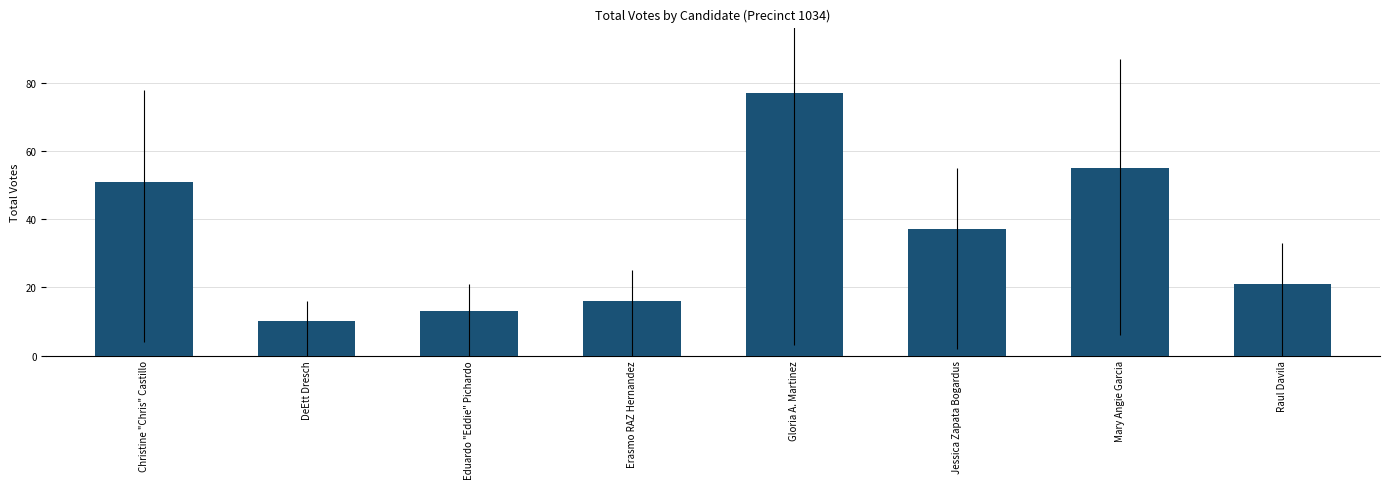

Which label corresponds to the largest value in the chart?

Gloria A. Martinez